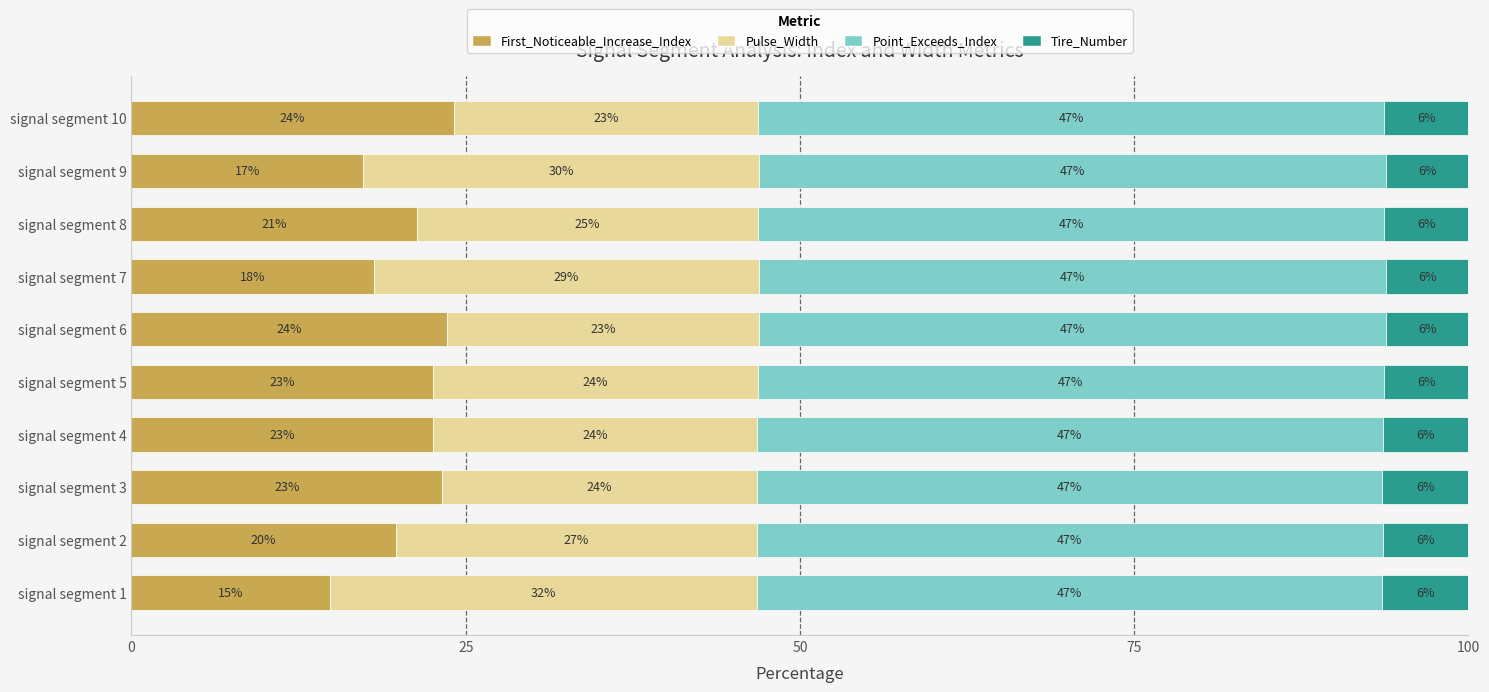

At how many categories does at least one series exceed 33?

10